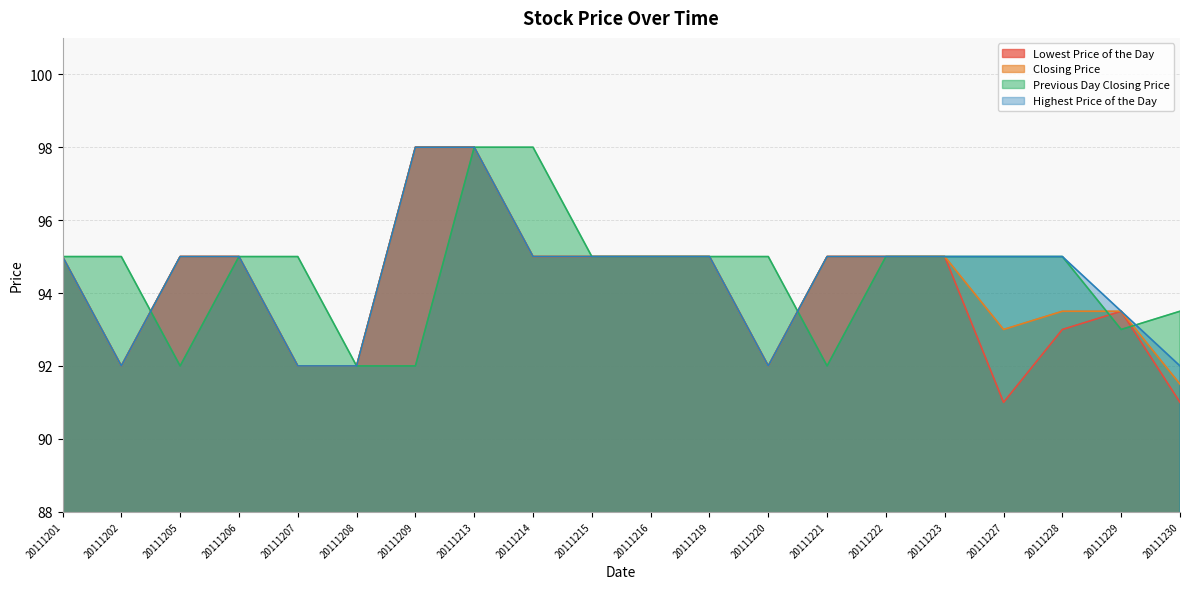

Between 20111202 and 20111208, which is larger?

20111202